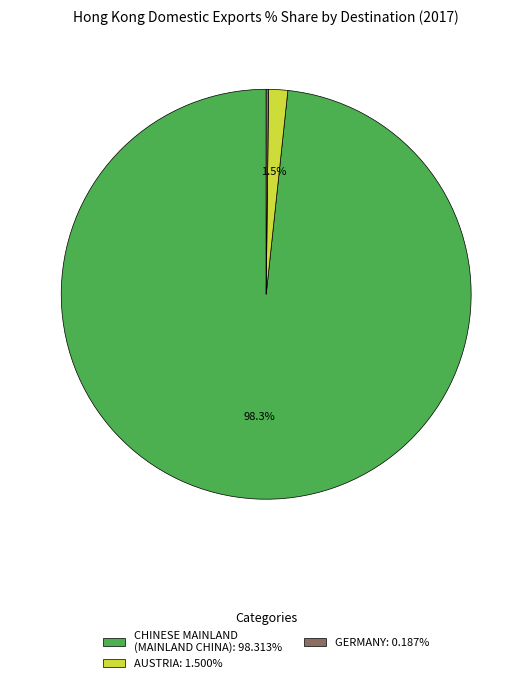

How much of the chart is everything except AUSTRIA: 1.500%?

98.5%